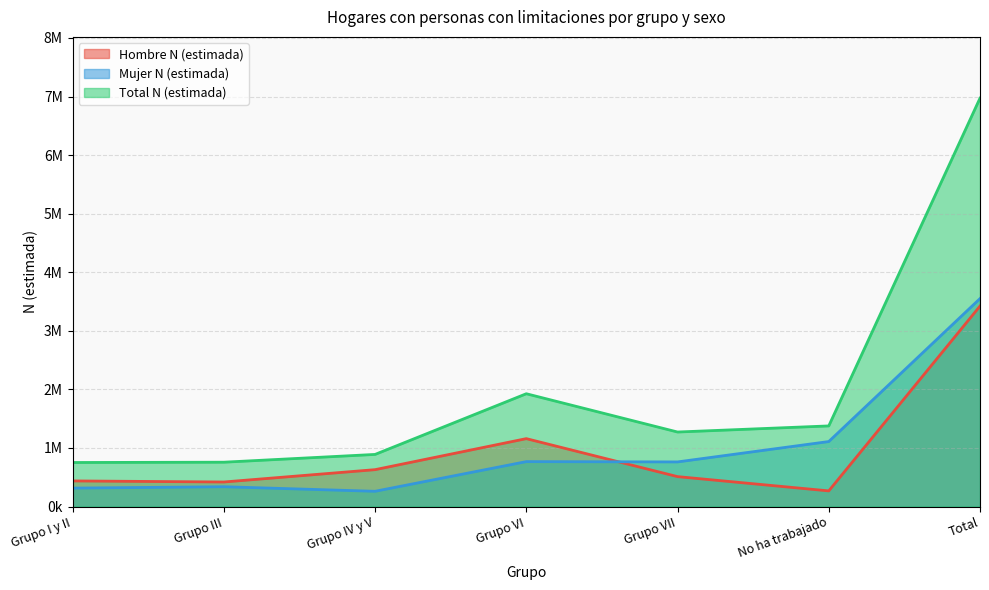

Which category has the lowest value in the Total N (estimada) series?

Grupo I y II